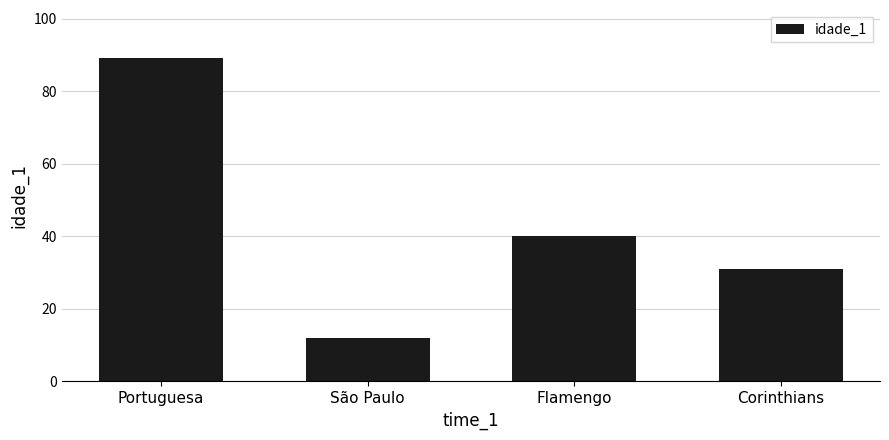

Reading left to right, list all the values displayed in this chart.

Portuguesa=89	São Paulo=12	Flamengo=40	Corinthians=31